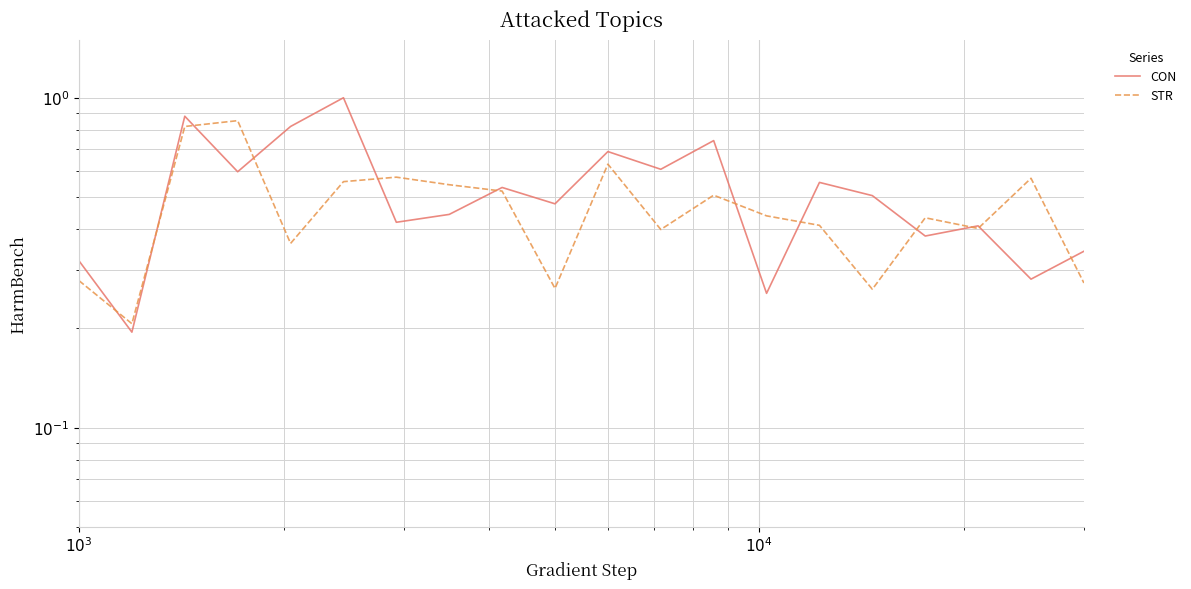

How many intersections are there between STR and CON?

12